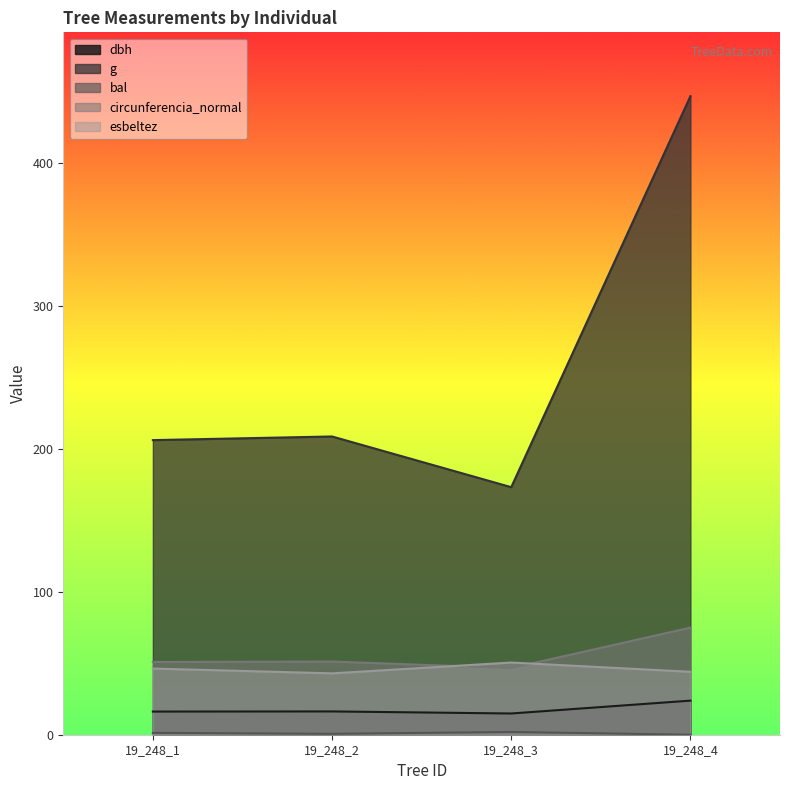

True or false: g and circunferencia_normal cross at least once.

False